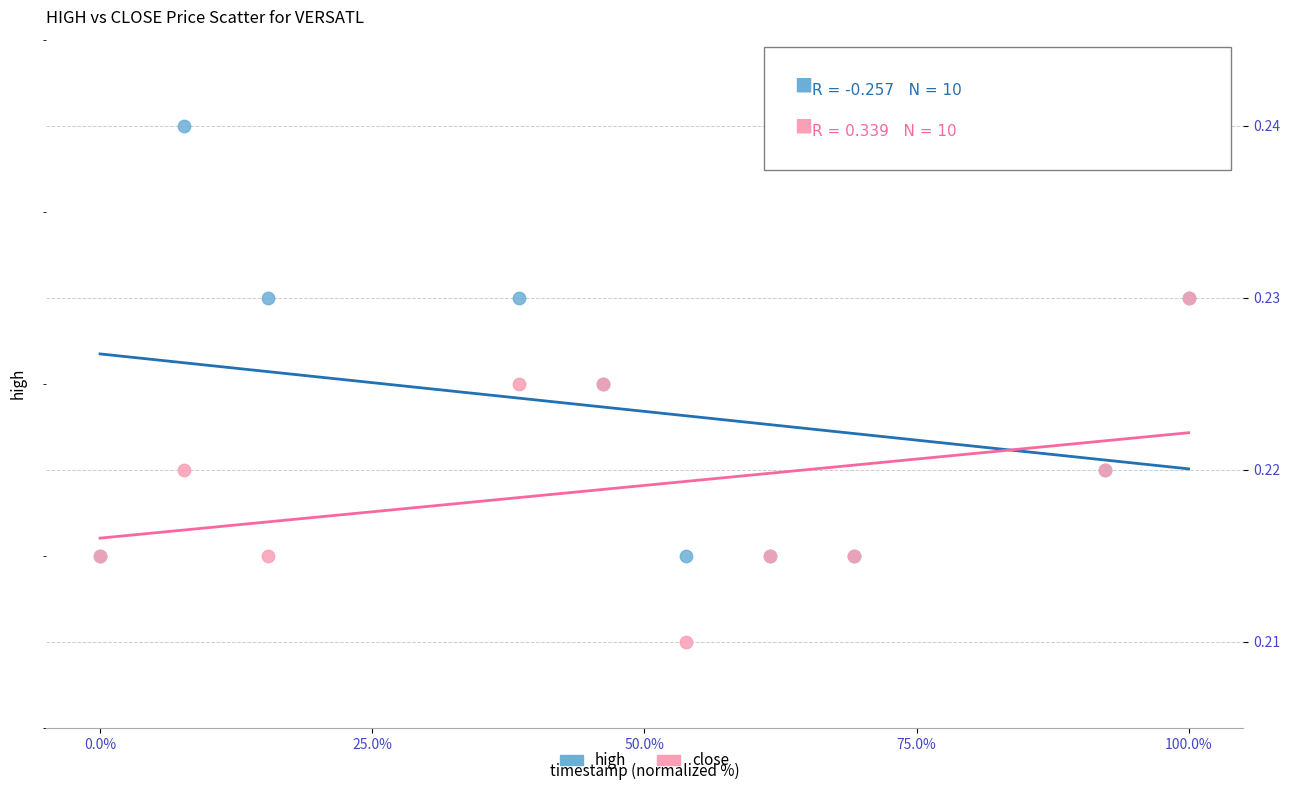

Which series has the widest spread of Y values?

high